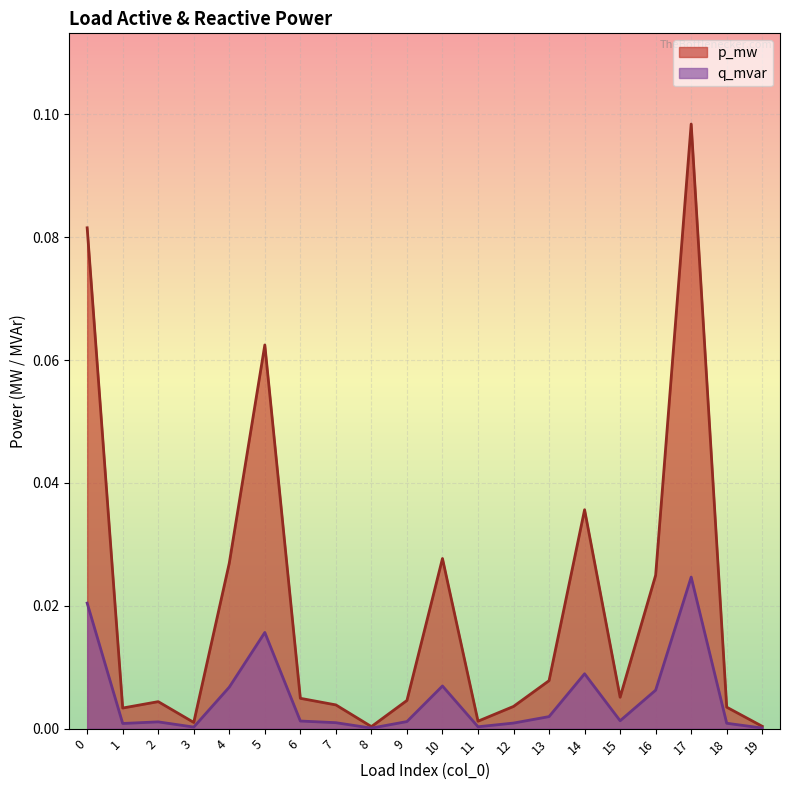

Reading left to right, transcribe all the data shown in this chart.

p_mw: 0=0.1	1=0.0	2=0.0	3=0.0	4=0.0	5=0.1	6=0.0	7=0.0	8=0.0	9=0.0	10=0.0	11=0.0	12=0.0	13=0.0	14=0.0	15=0.0	16=0.0	17=0.1	18=0.0	19=0.0
q_mvar: 0=0.0	1=0.0	2=0.0	3=0.0	4=0.0	5=0.0	6=0.0	7=0.0	8=0.0	9=0.0	10=0.0	11=0.0	12=0.0	13=0.0	14=0.0	15=0.0	16=0.0	17=0.0	18=0.0	19=0.0